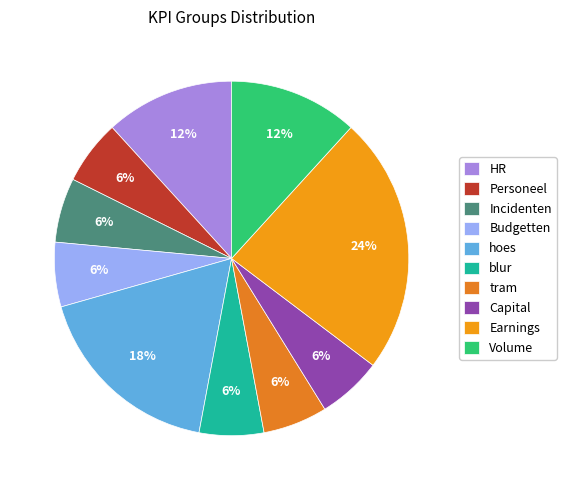

How many segments does this pie chart have?

10